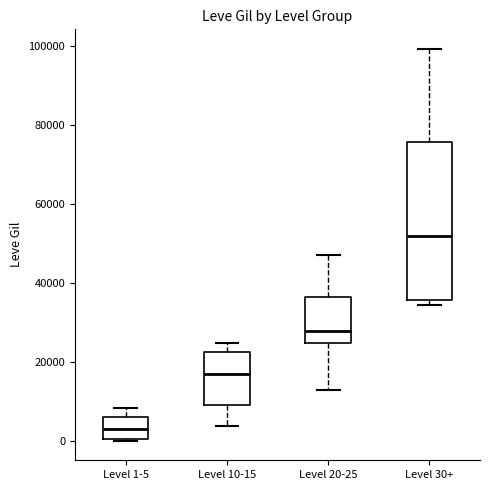

Where does the lower whisker of the box for Level 10-15 end on the y-axis? The values are not printed on the chart, so give them approximately, as read against the axis.

4000